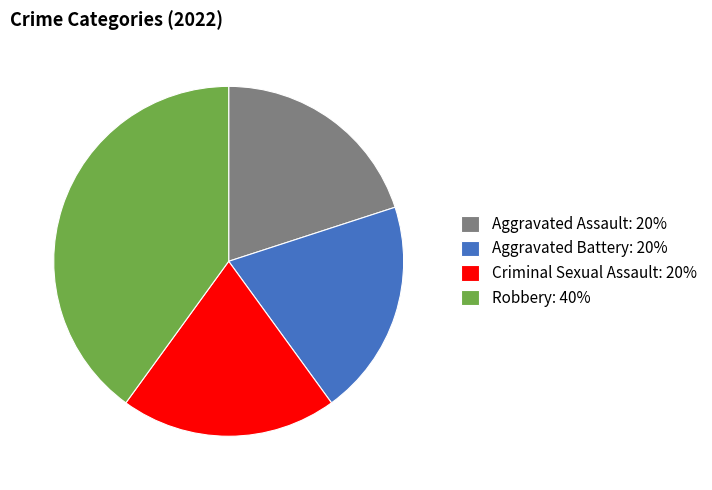

Is the sum of Aggravated Battery: 20% and Robbery: 40% greater than half?

Yes